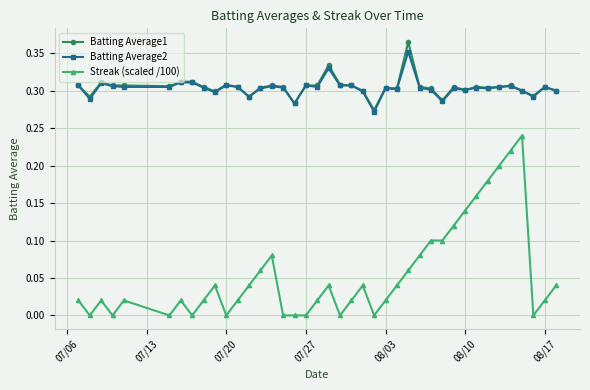

True or false: Batting Average1 and Streak (scaled /100) cross at least once.

False